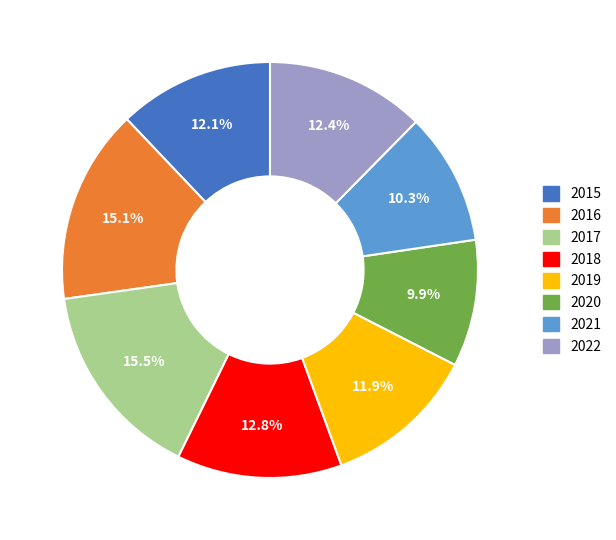

What percentage is the 2022 slice, to the nearest percent?

12%